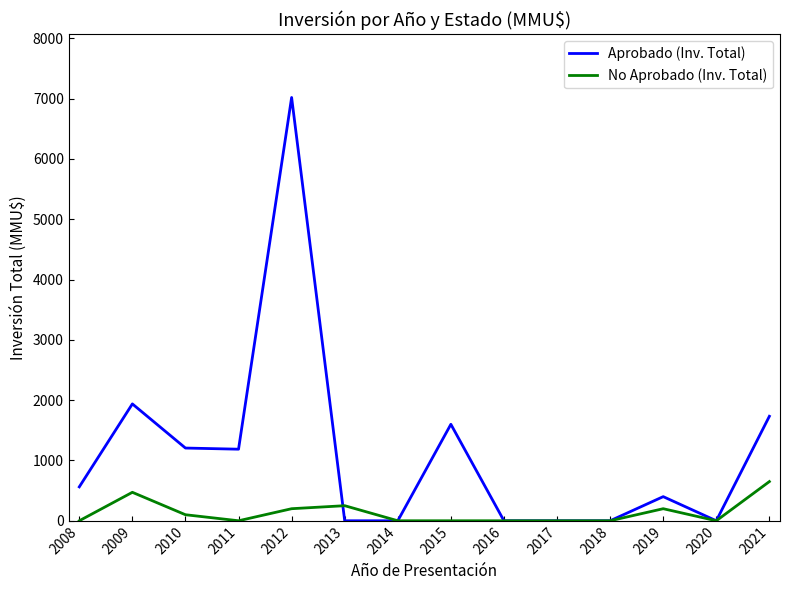

What is the total value across all series at 2021?

2383